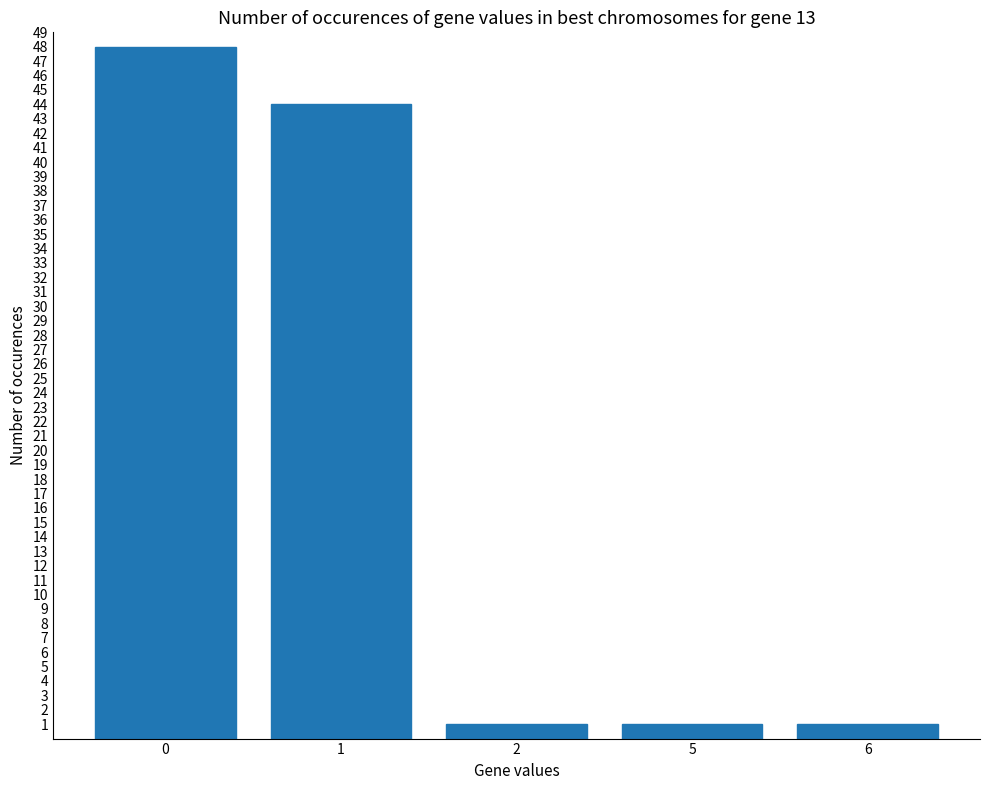

What is the difference between the values at 6 and 0?

47